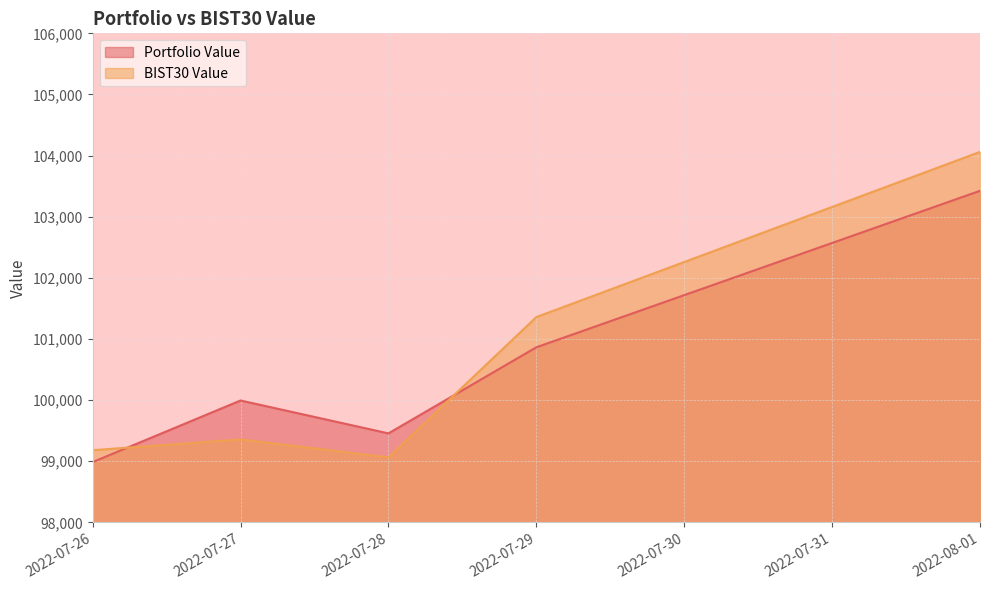

Reading left to right, extract all data points from this chart.

Portfolio Value: 98986.7	99994.1	99456.1	100864.3	103424.3
BIST30 Value: 99181.2	99357.4	99063.7	101358.5	104061.0